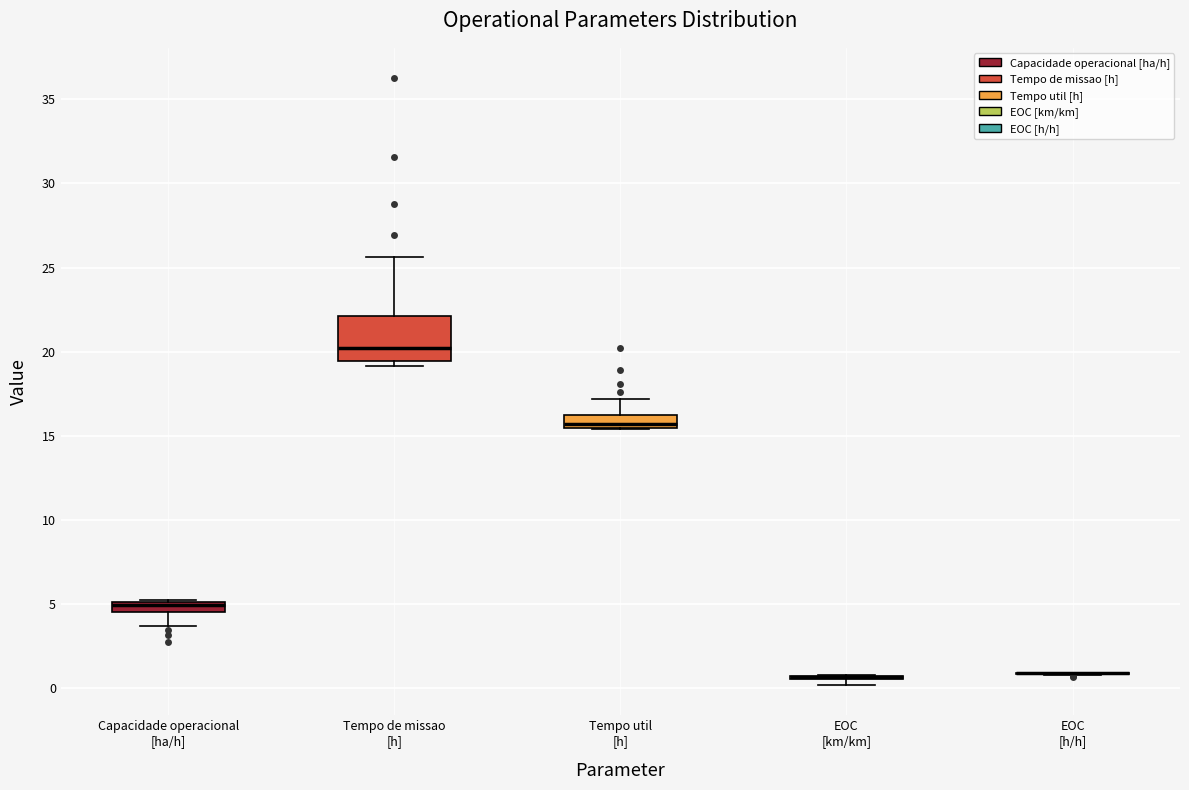

Which box is the tallest, from its lower edge to its upper edge?

Tempo de missao [h]